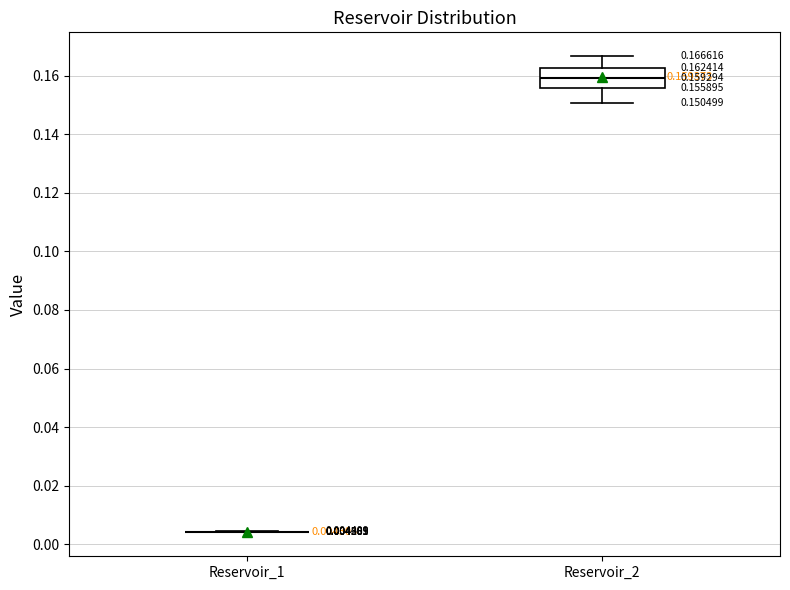

Which box is the tallest, from its lower edge to its upper edge?

Reservoir_2